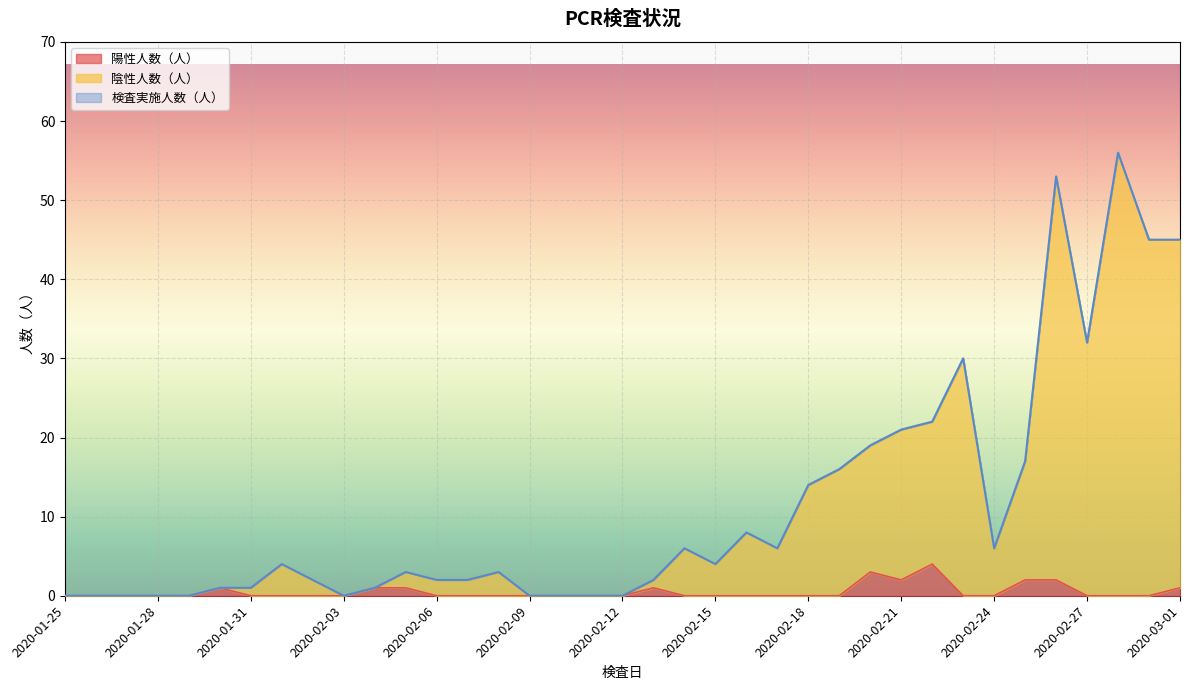

The value of 陽性人数（人） at 2020-01-30 is 2. True or false?

False